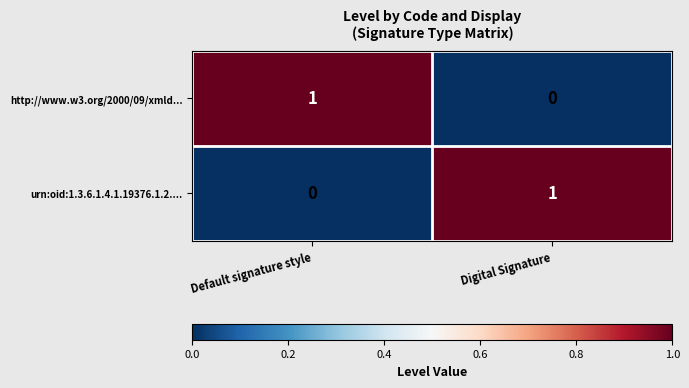

The urn:oid:1.3.6.1.4.1.19376.1.2.... series shows 0 at Digital Signature. True or false?

False